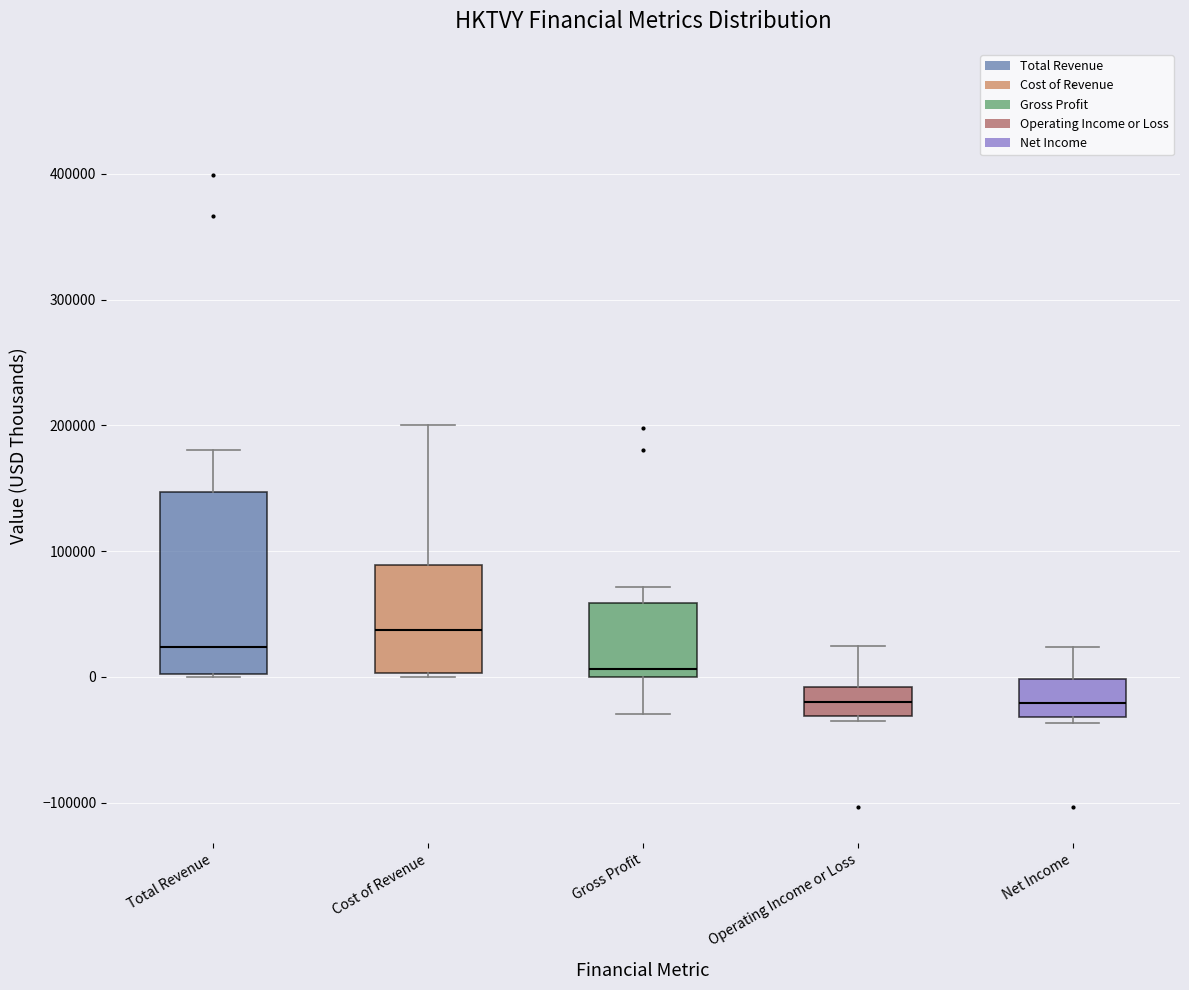

Reading left to right, transcribe this box plot: for each box, give where its median line is, the range the box spans, and where its two whiskers end, as read against the y-axis. The values are not printed on the chart, so give them approximately, as read against the axis.

Total Revenue: median 20000, box 0 to 150000, whiskers 0 to 180000
Cost of Revenue: median 40000, box 0 to 90000, whiskers 0 to 200000
Gross Profit: median 10000, box 0 to 60000, whiskers -30000 to 70000
Operating Income or Loss: median -20000, box -30000 to -10000, whiskers -40000 to 20000
Net Income: median -20000, box -30000 to 0, whiskers -40000 to 20000